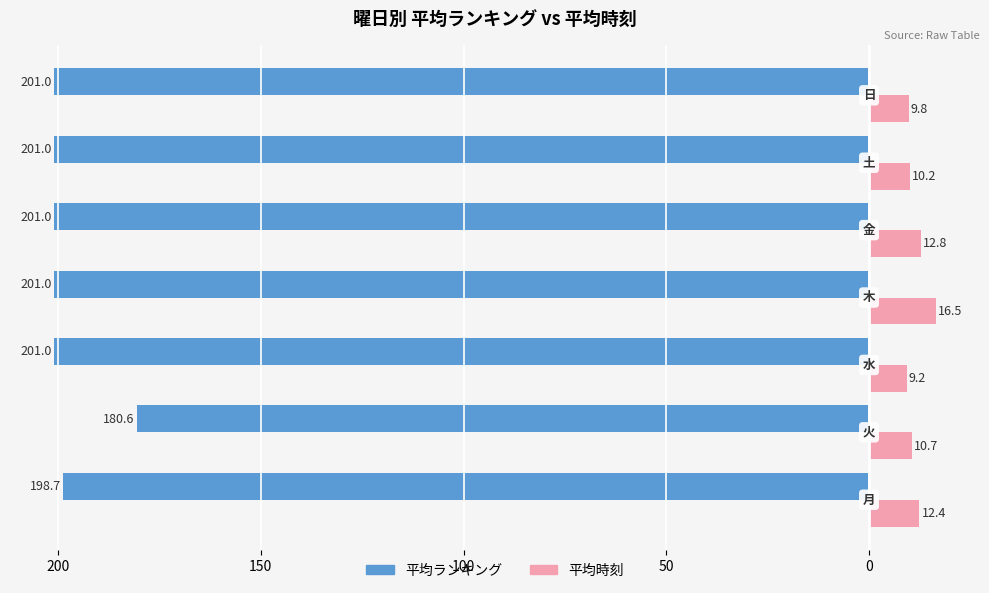

What are all the series names shown in the legend?

平均ランキング, 平均時刻